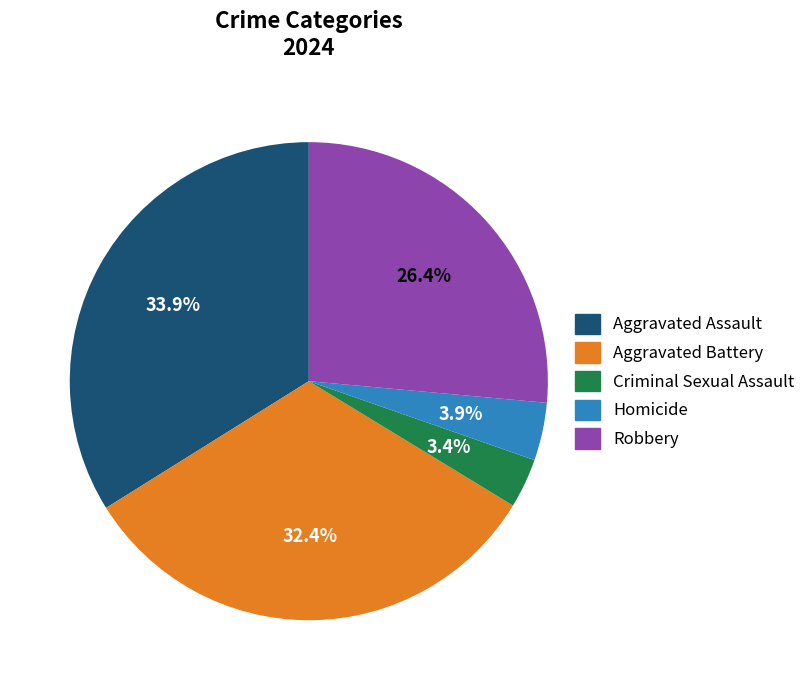

Rank the categories by value from lowest to highest.

Criminal Sexual Assault, Homicide, Robbery, Aggravated Battery, Aggravated Assault